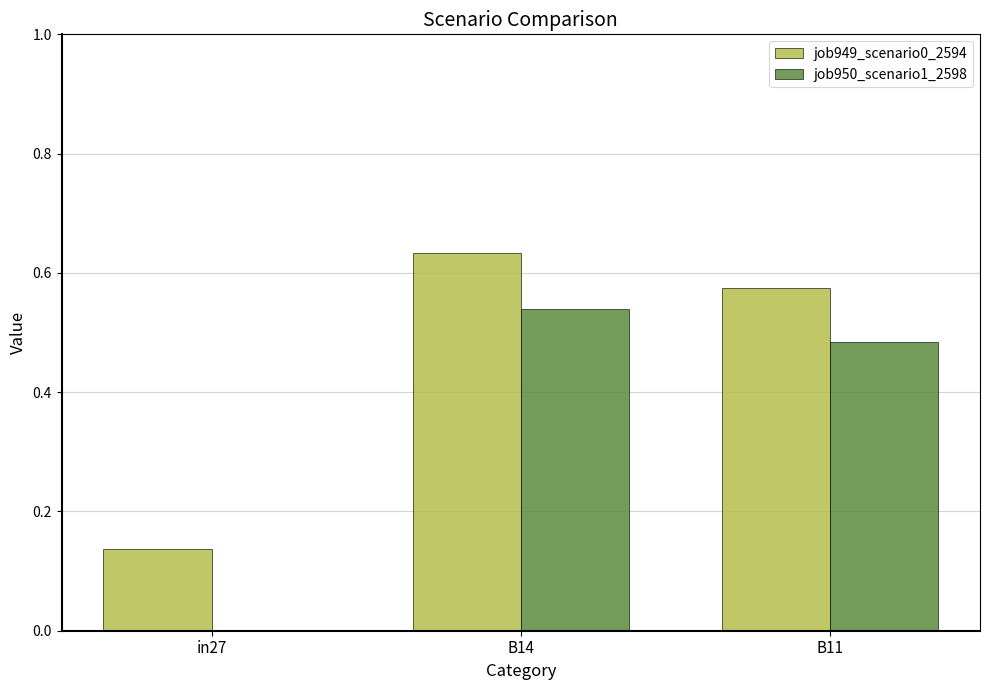

Which series has the largest total across all categories?

job949_scenario0_2594